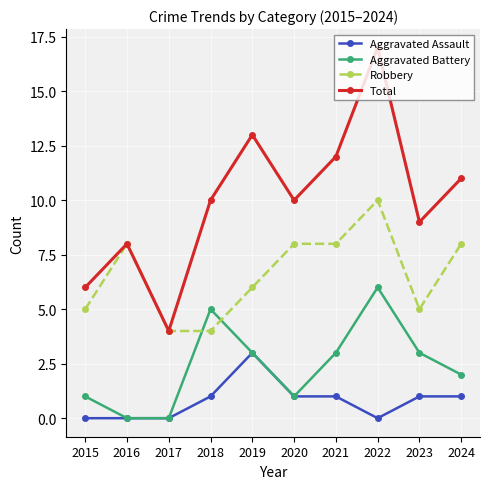

What is the sum of all Total values?

100